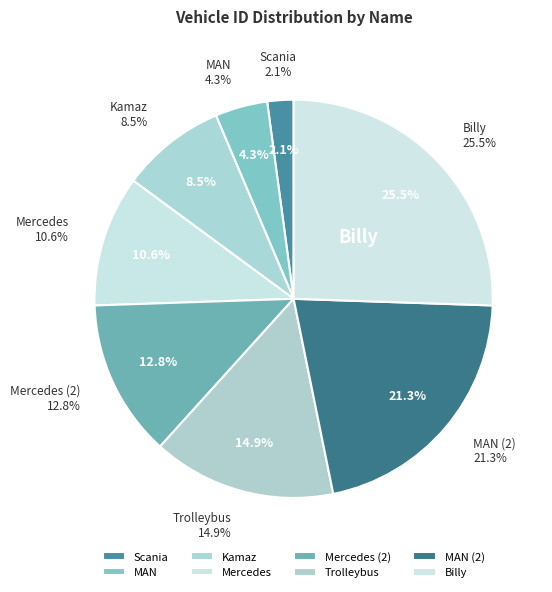

Rank the categories by value from lowest to highest.

Scania, MAN, Kamaz, Mercedes, Mercedes (2), Trolleybus, MAN (2), Billy